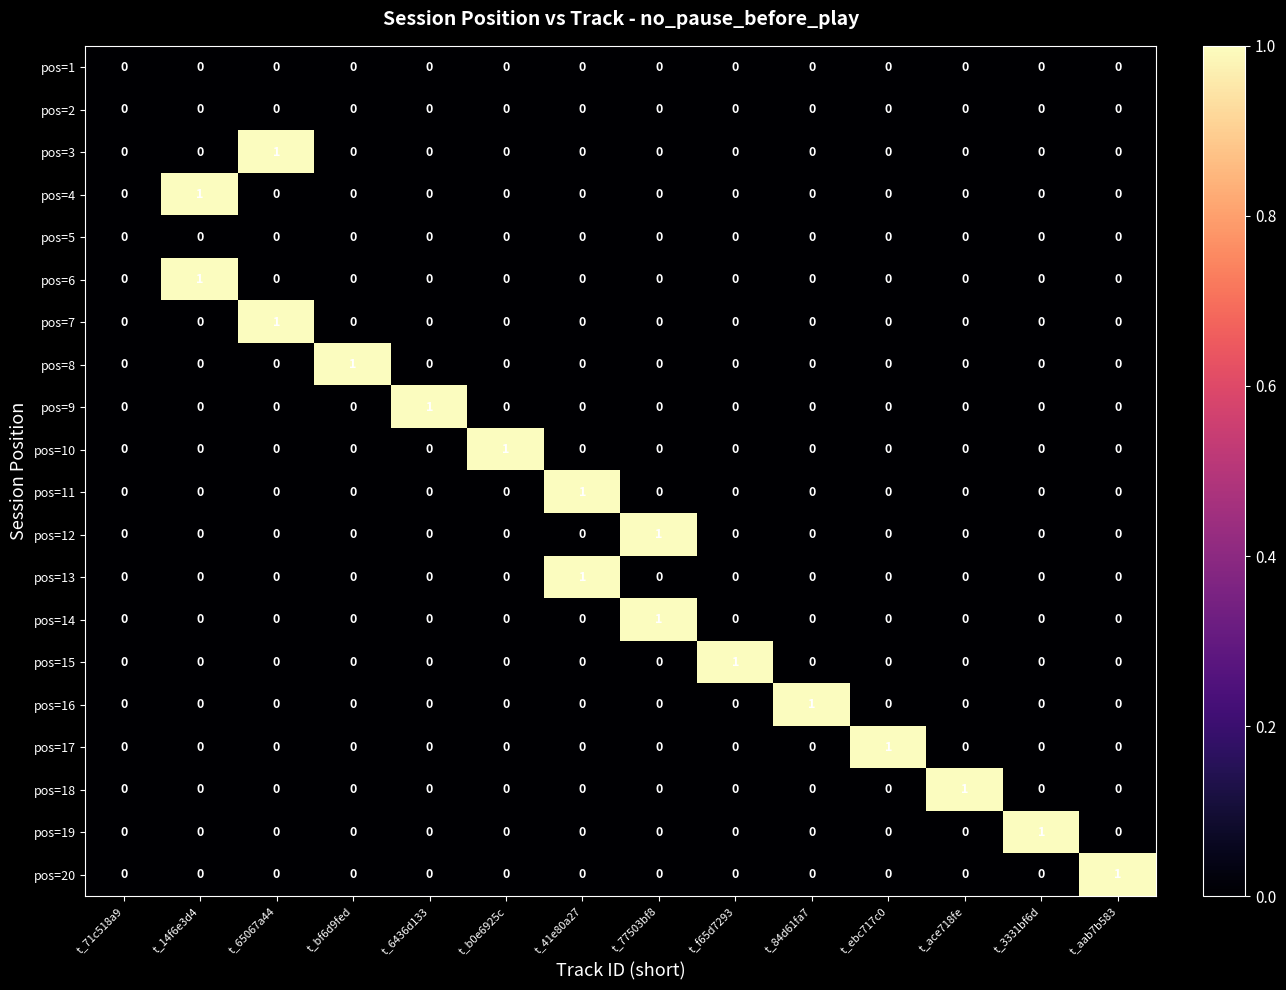

Is the value of pos=10 at t_84d61fa7 greater than the value of pos=18 at t_ace718fe?

No